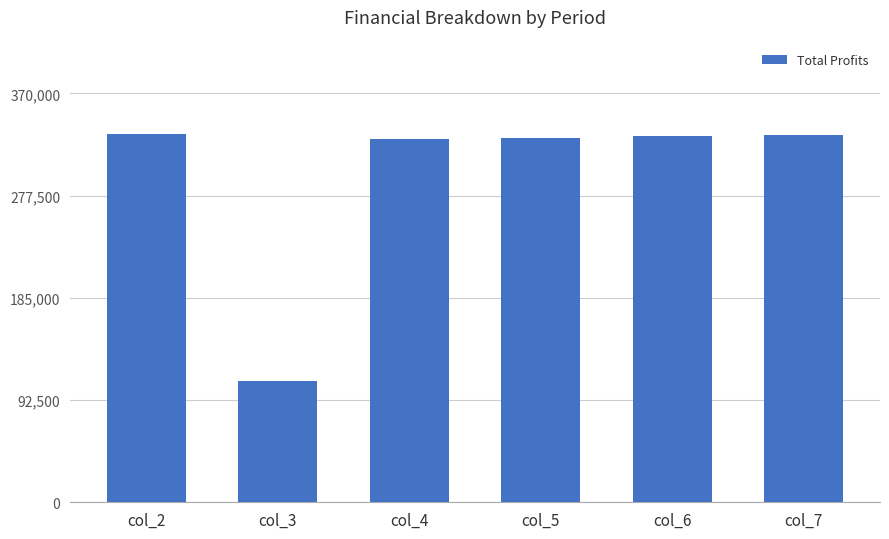

How many values are below 331134?

3